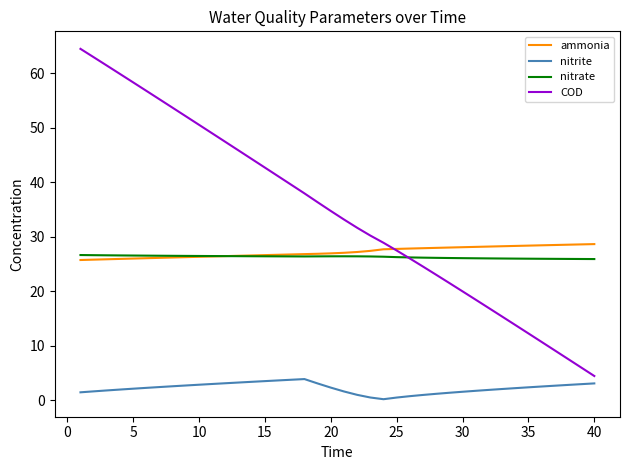

At how many categories does at least one series exceed 31?

22